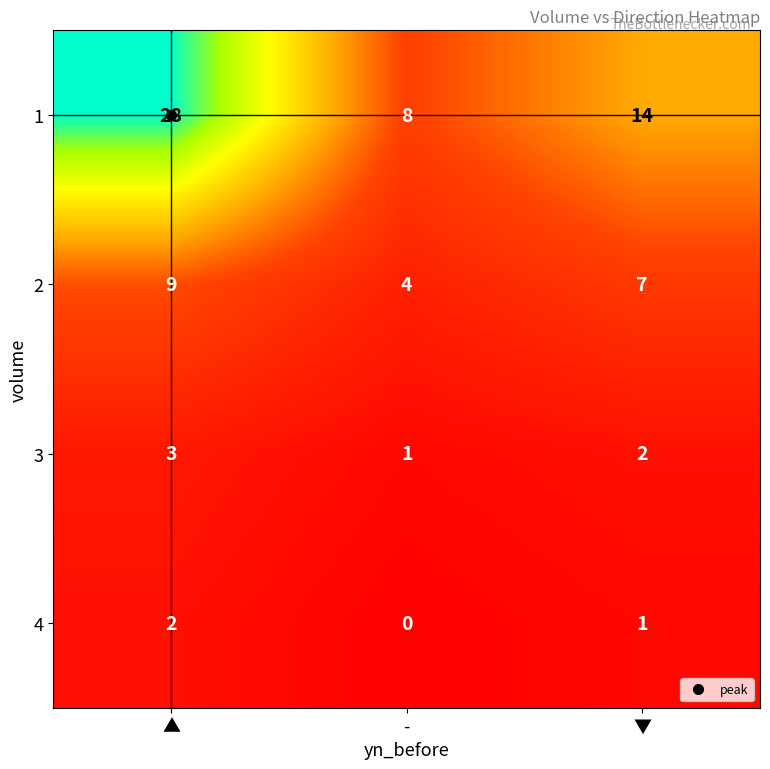

Rank the categories by 3 value from lowest to highest.

-, ▼, ▲